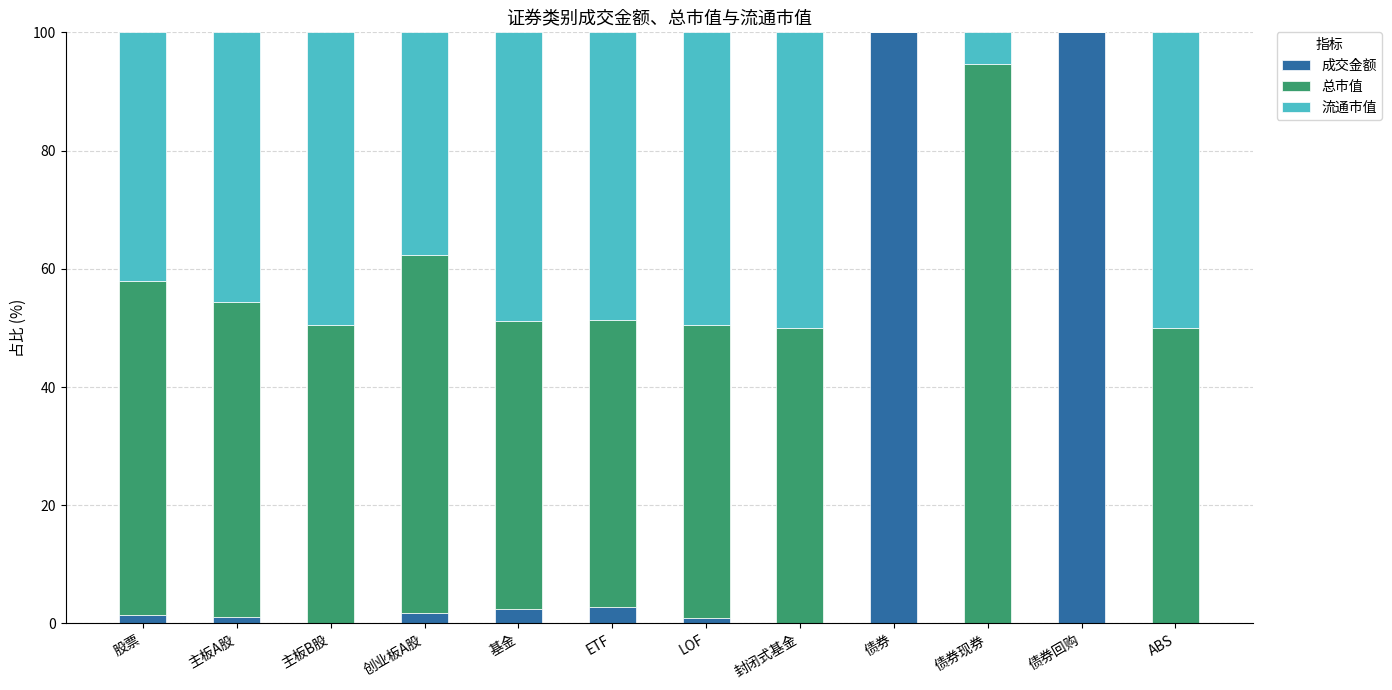

Does the chart contain stacked bars?

Yes